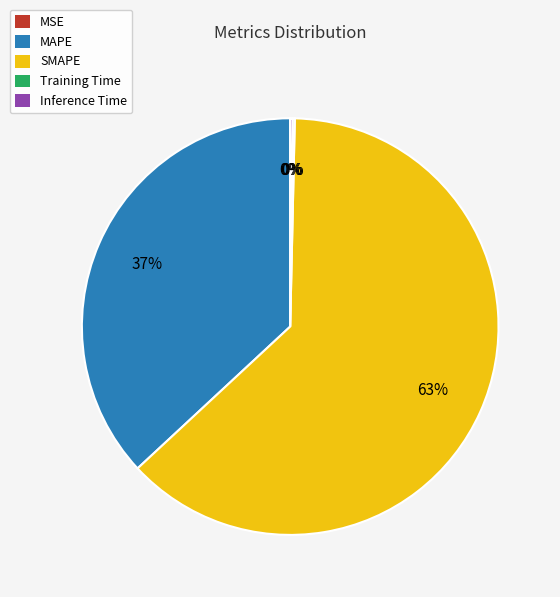

Which slice is the largest?

SMAPE